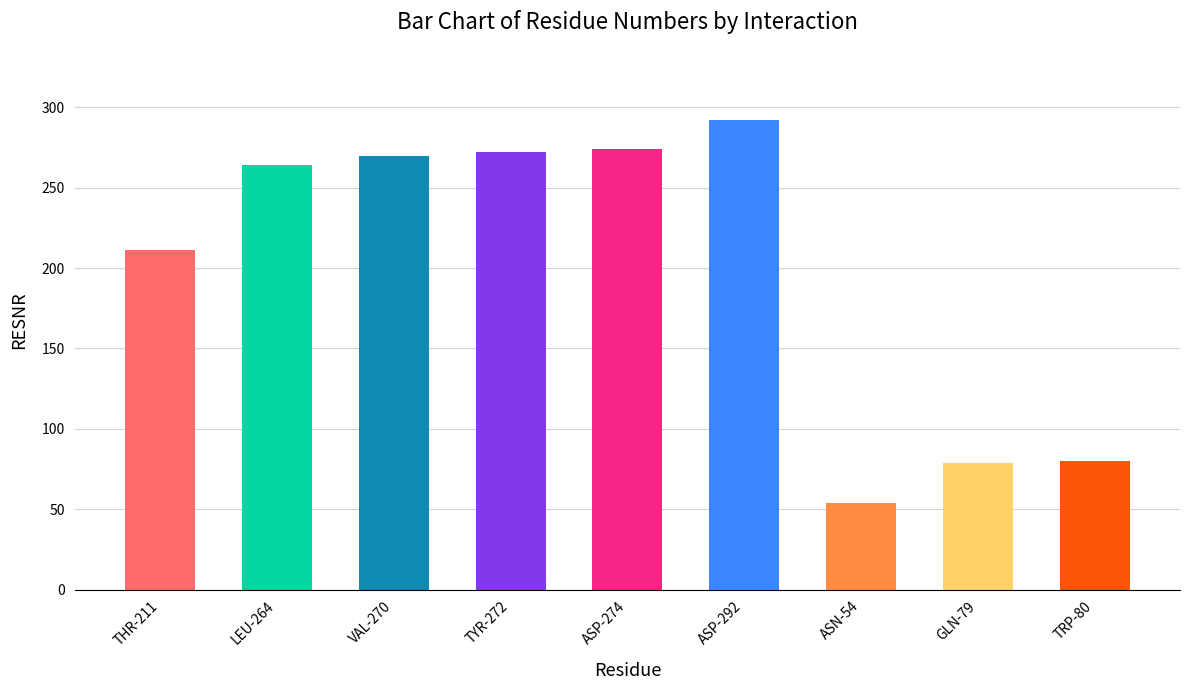

Between GLN-79 and VAL-270, which is larger?

VAL-270